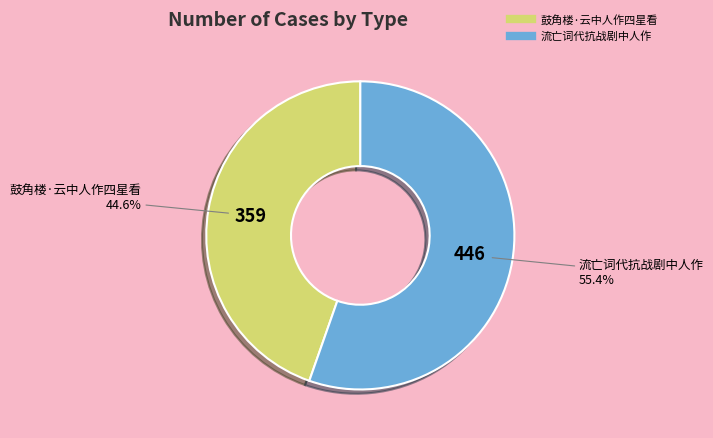

Count the number of slices in the pie.

2